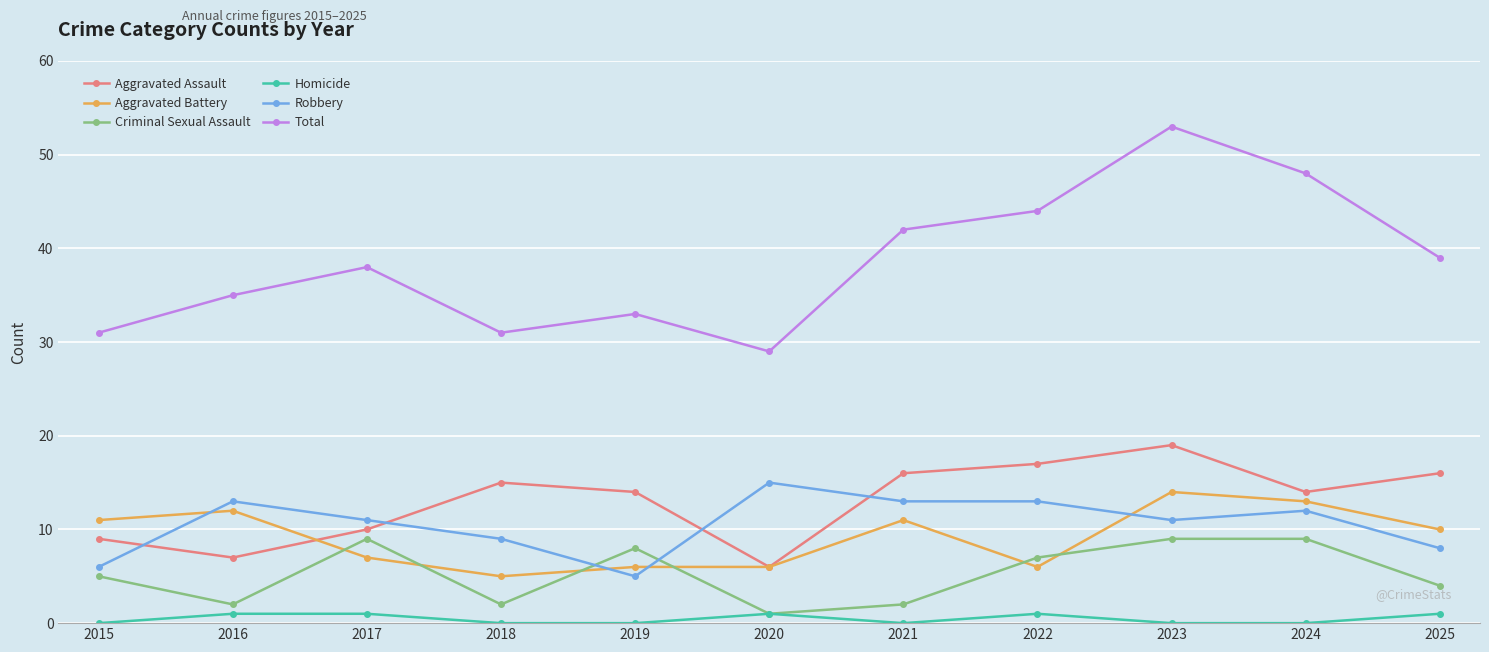

Is it true that Aggravated Assault equals 21 at 2021?

False